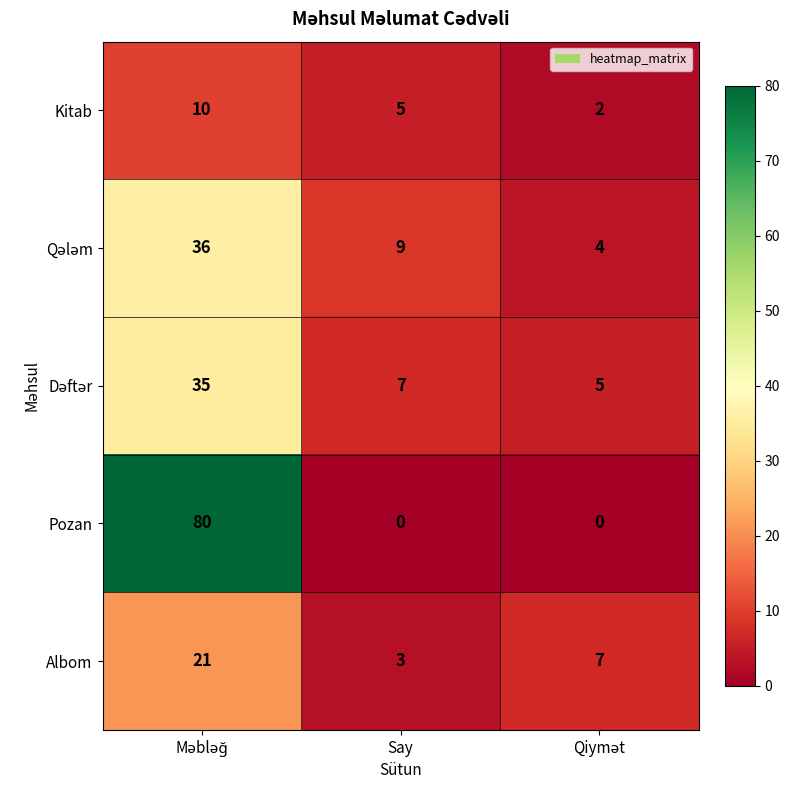

What is the sum of all Pozan values?

80